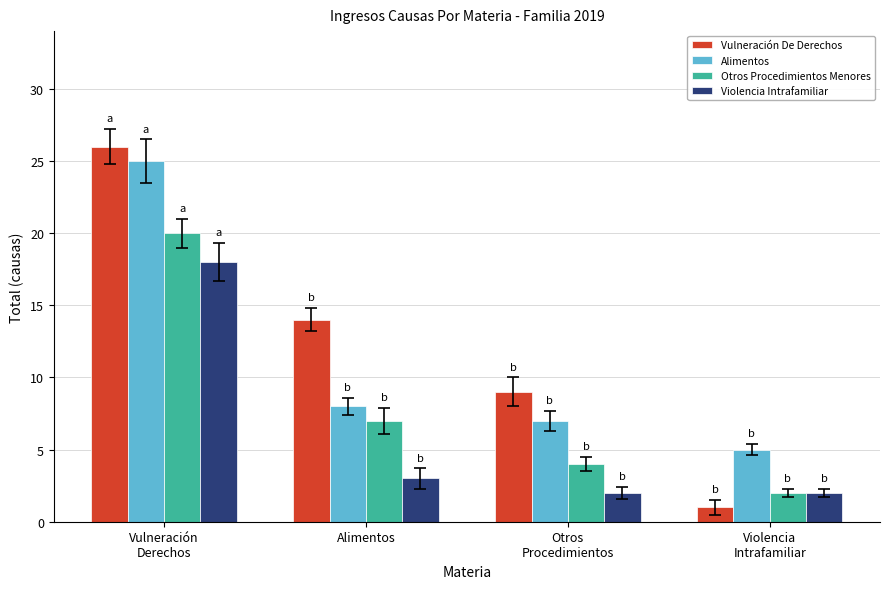

Which series has the largest total across all categories?

Vulneración De Derechos